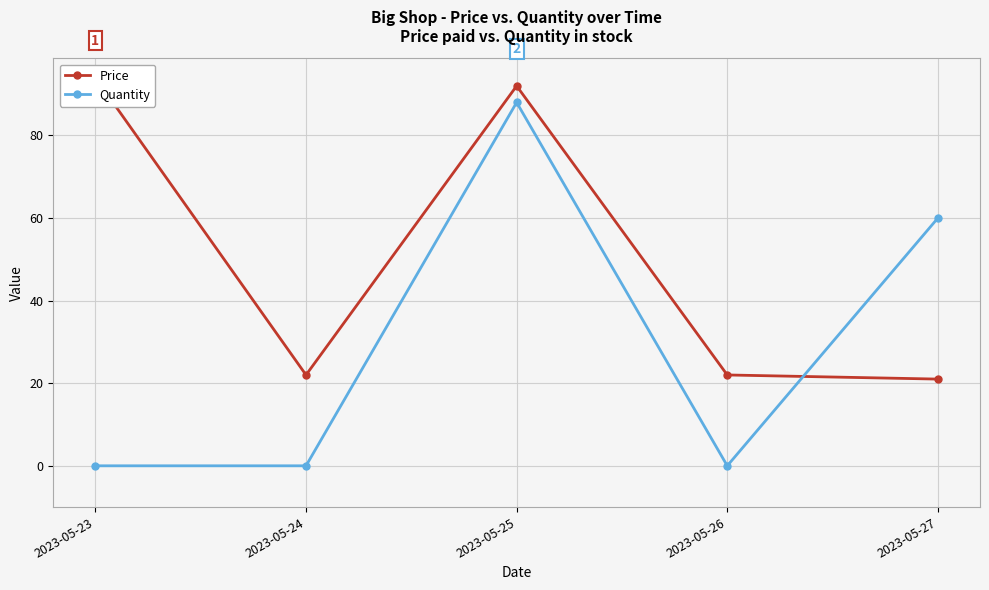

What is the lowest value of the Price series?

21